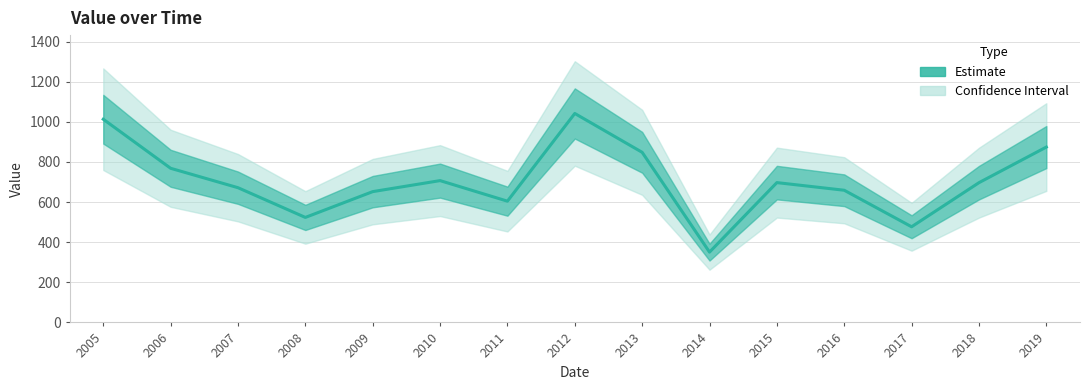

What is the value of the 1st point from the left?

1012.9